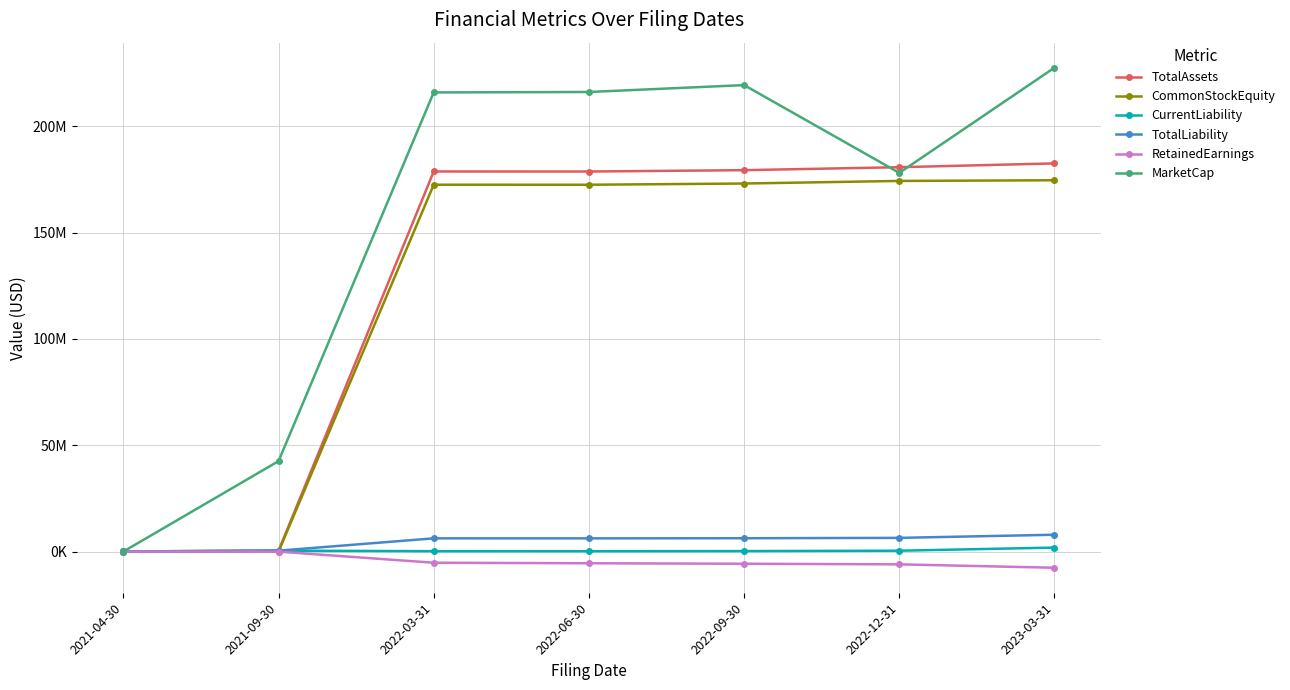

Does the chart have visible grid lines?

Yes